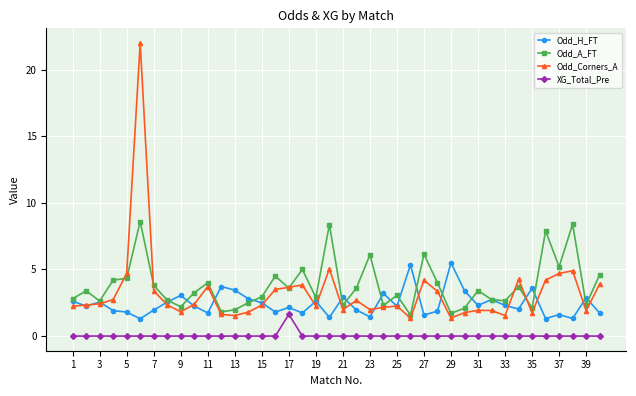

List the series in order of their peak value, lowest first.

XG_Total_Pre, Odd_H_FT, Odd_A_FT, Odd_Corners_A